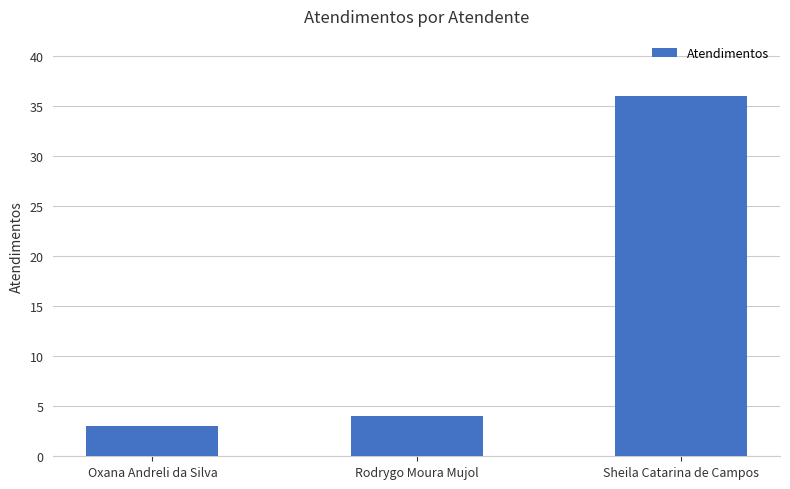

The chart shows a value of 3 at Oxana Andreli da Silva. True or false?

True